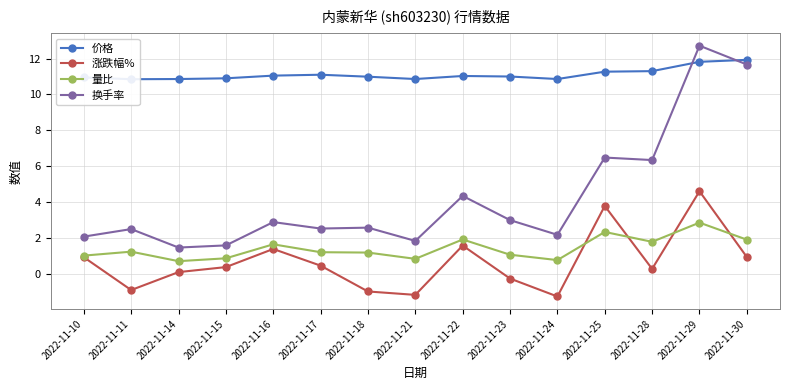

True or false: 换手率 and 量比 intersect in this chart.

False